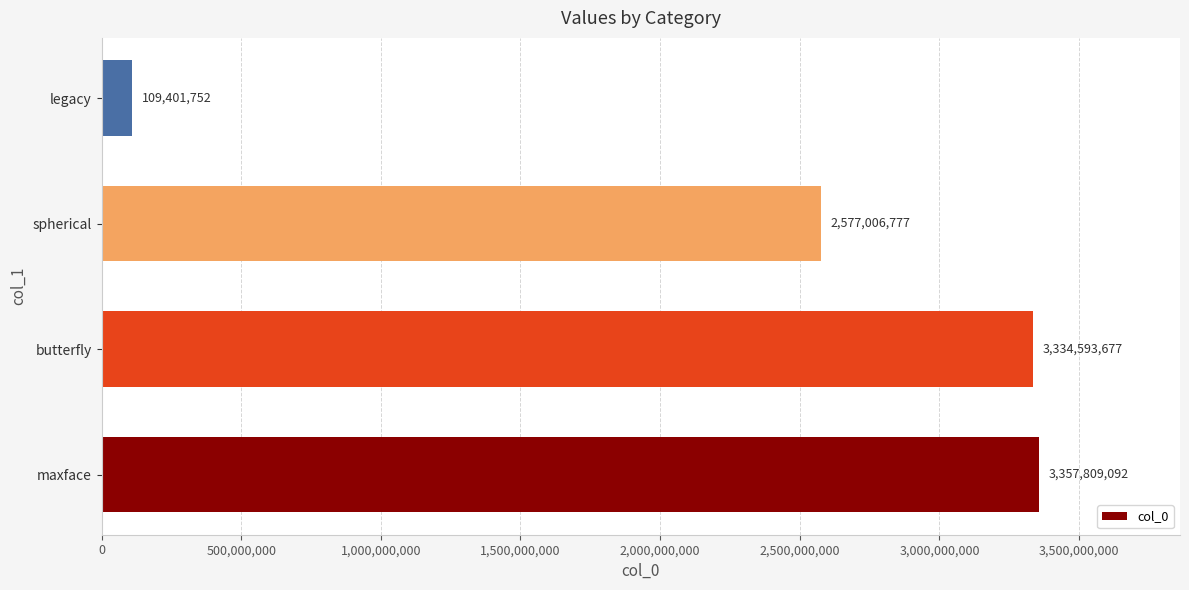

Count the number of categories in the chart.

4